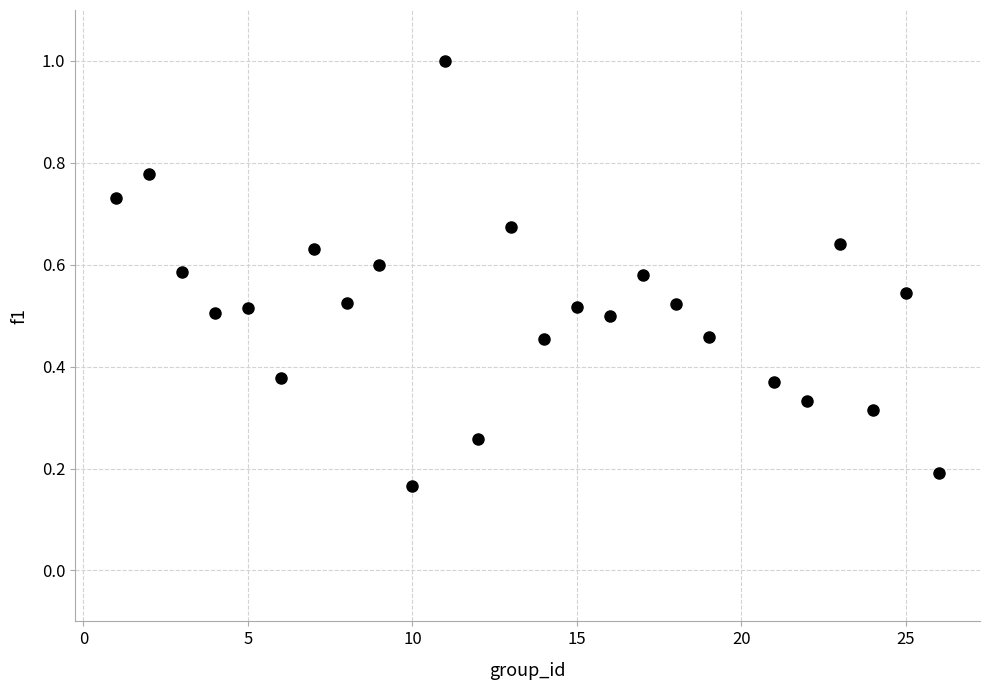

What is the range of X values (max minus min)?

25.0